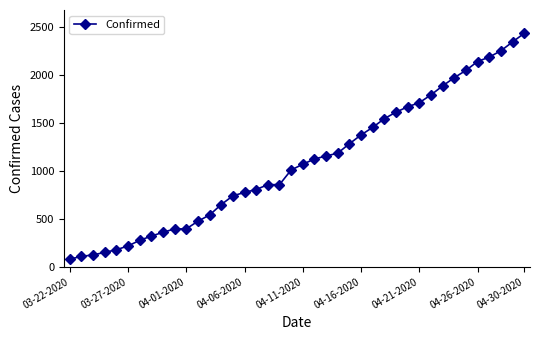

What is the value of the 21st point from the left?

1071